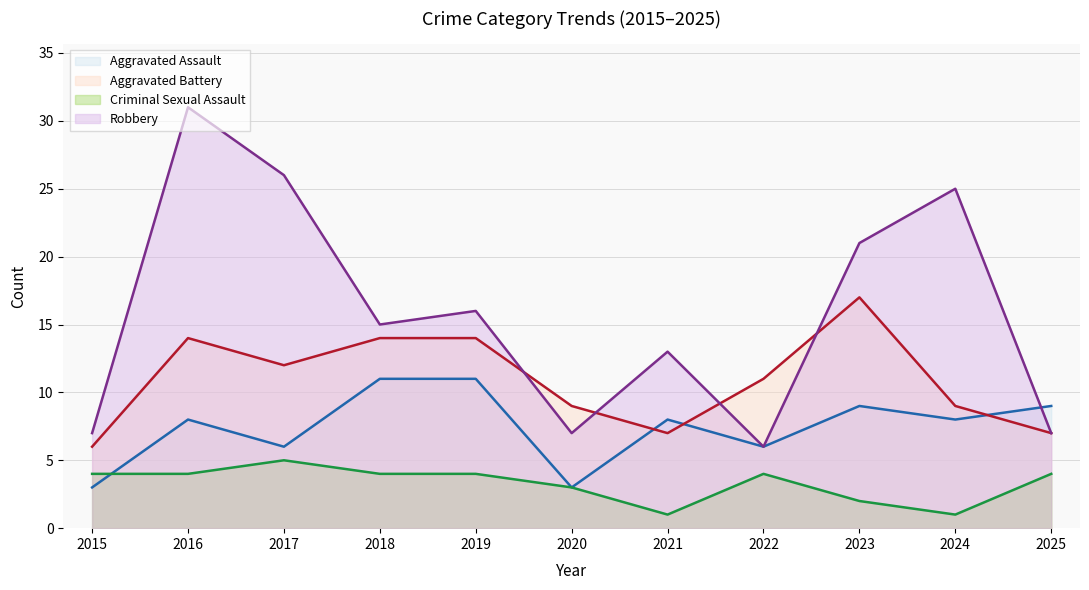

True or false: Robbery has a value of 6 at 2023.

False